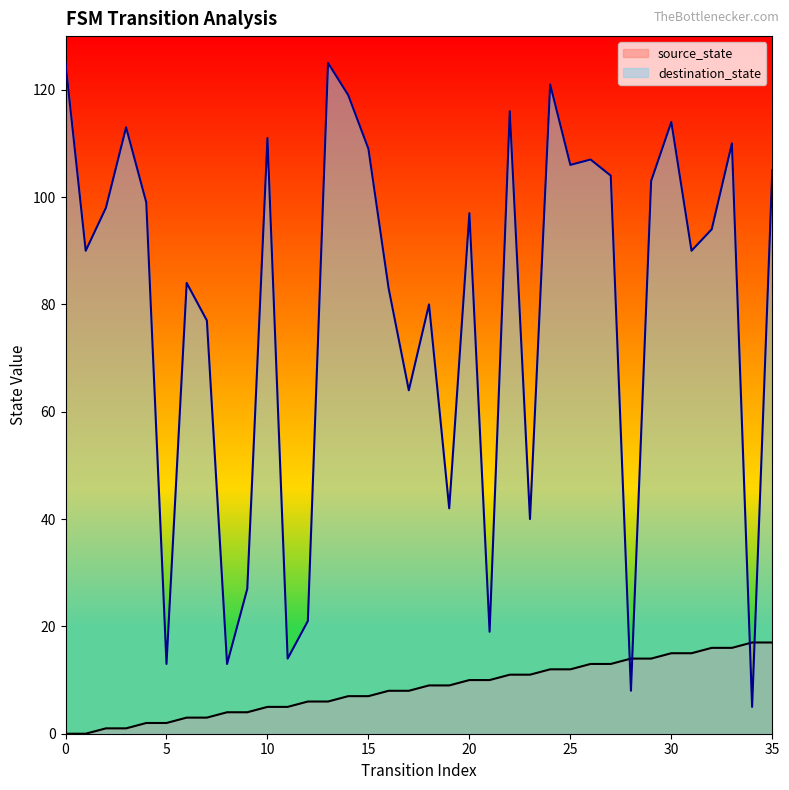

Does the chart display data point markers on the line(s)?

No